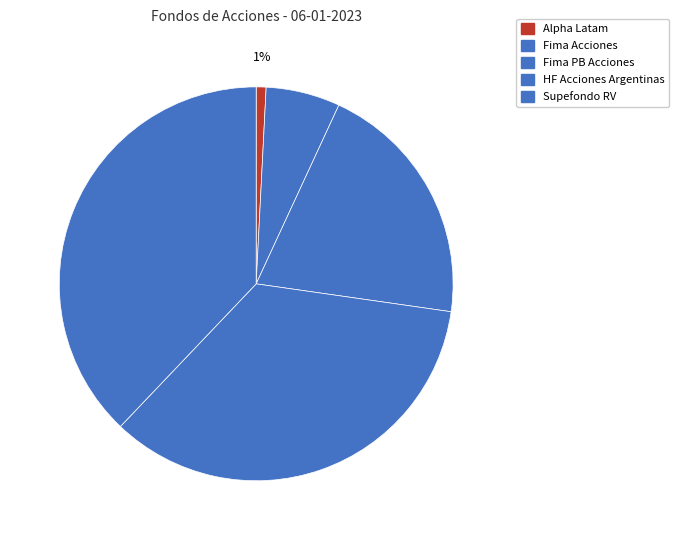

What portion of the pie excludes HF Acciones Argentinas?

65.2%